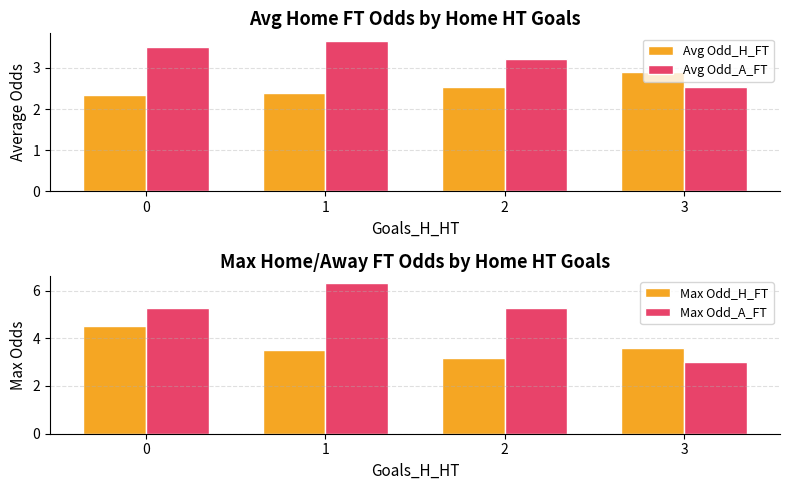

List the labels in order of Avg Odd_H_FT value, largest first.

3, 2, 1, 0